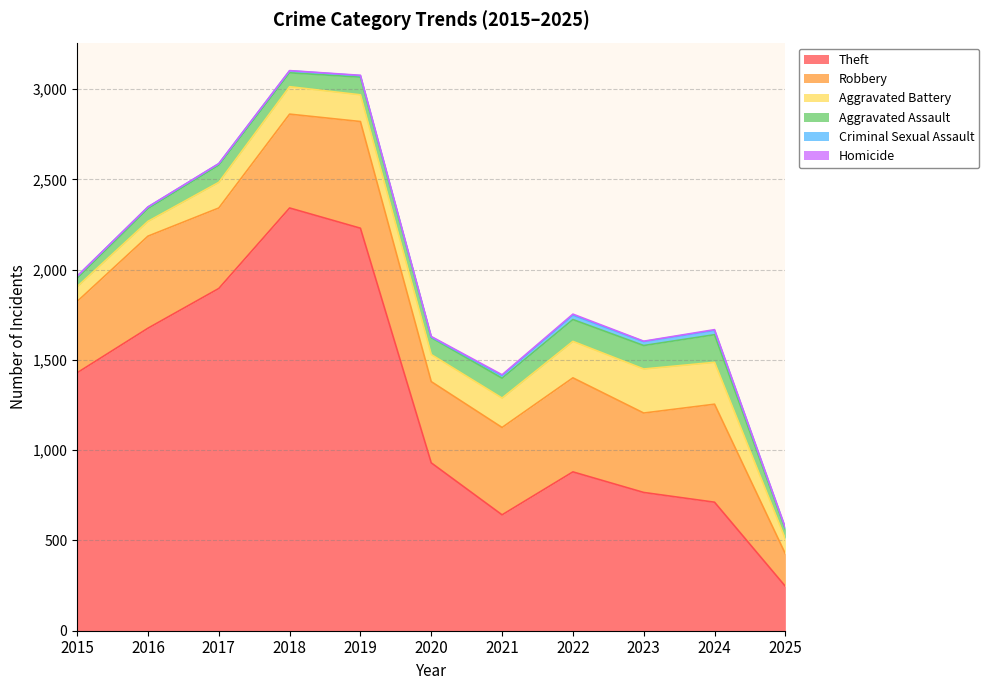

Between 2018 and 2015, which is larger?

2018